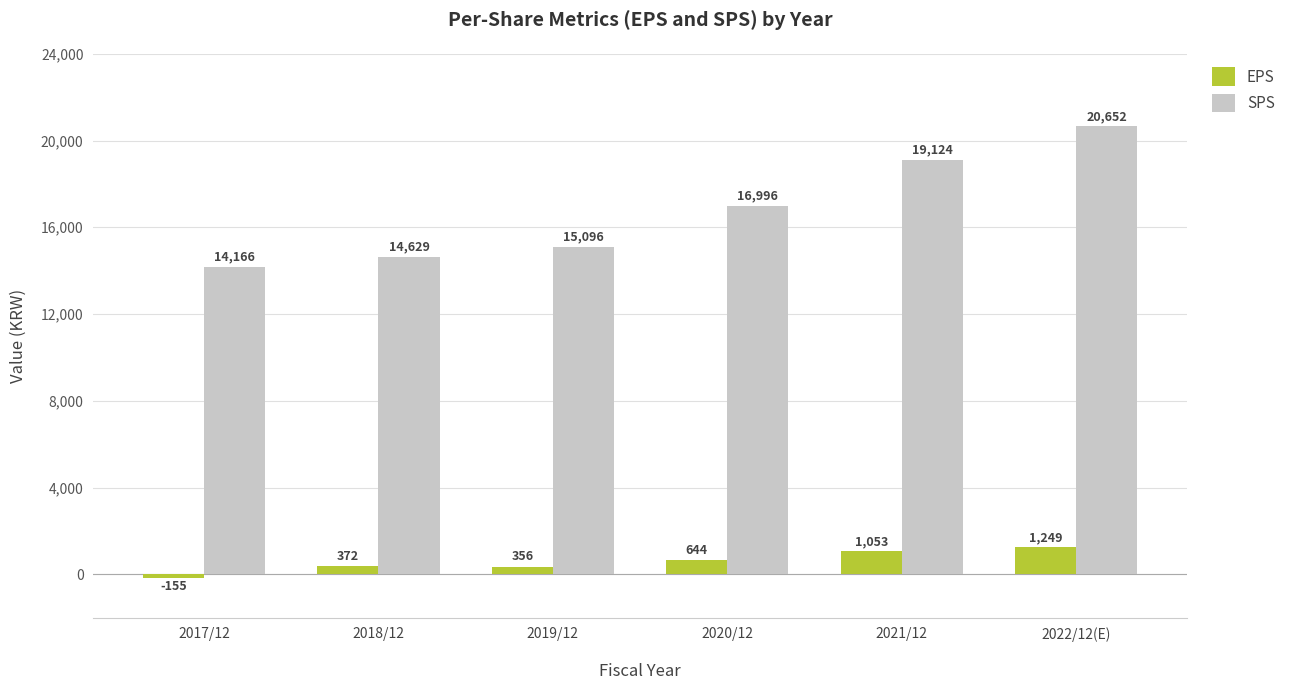

Which series changed the most between 2018/12 and 2020/12?

SPS